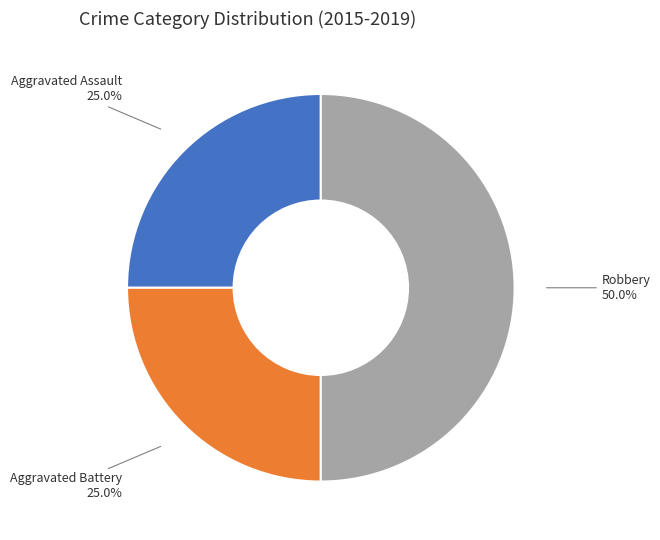

What percentage is NOT represented by Robbery?

50.0%